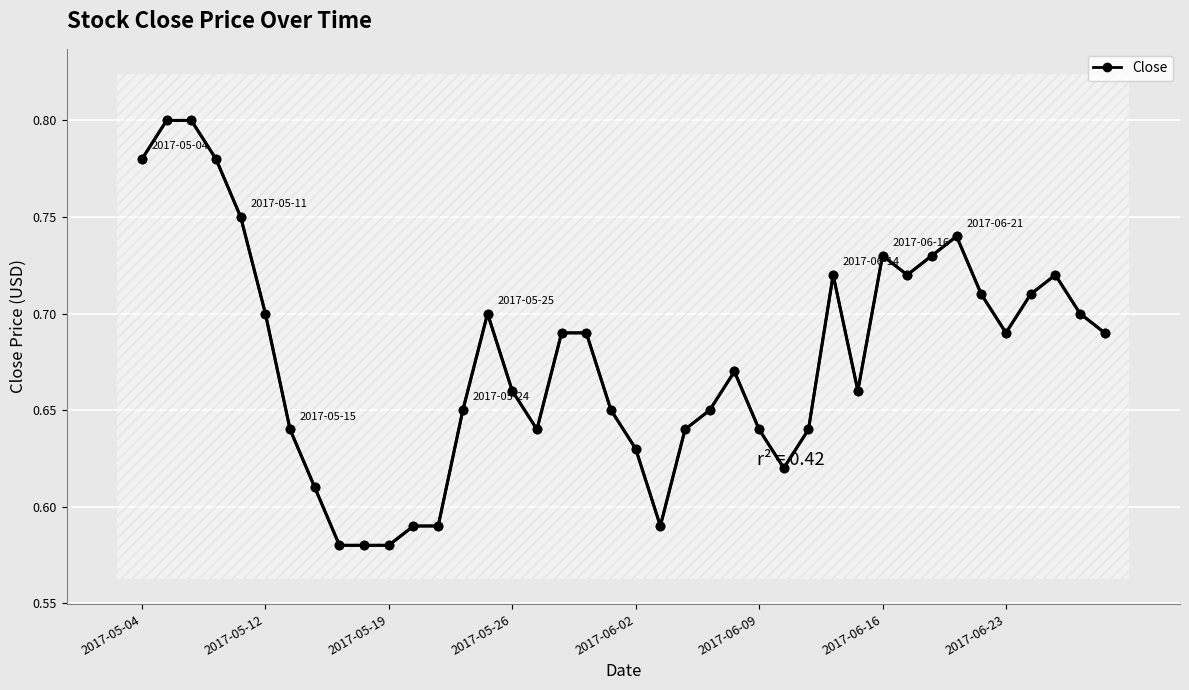

Which has a higher value, 33 or 39?

33